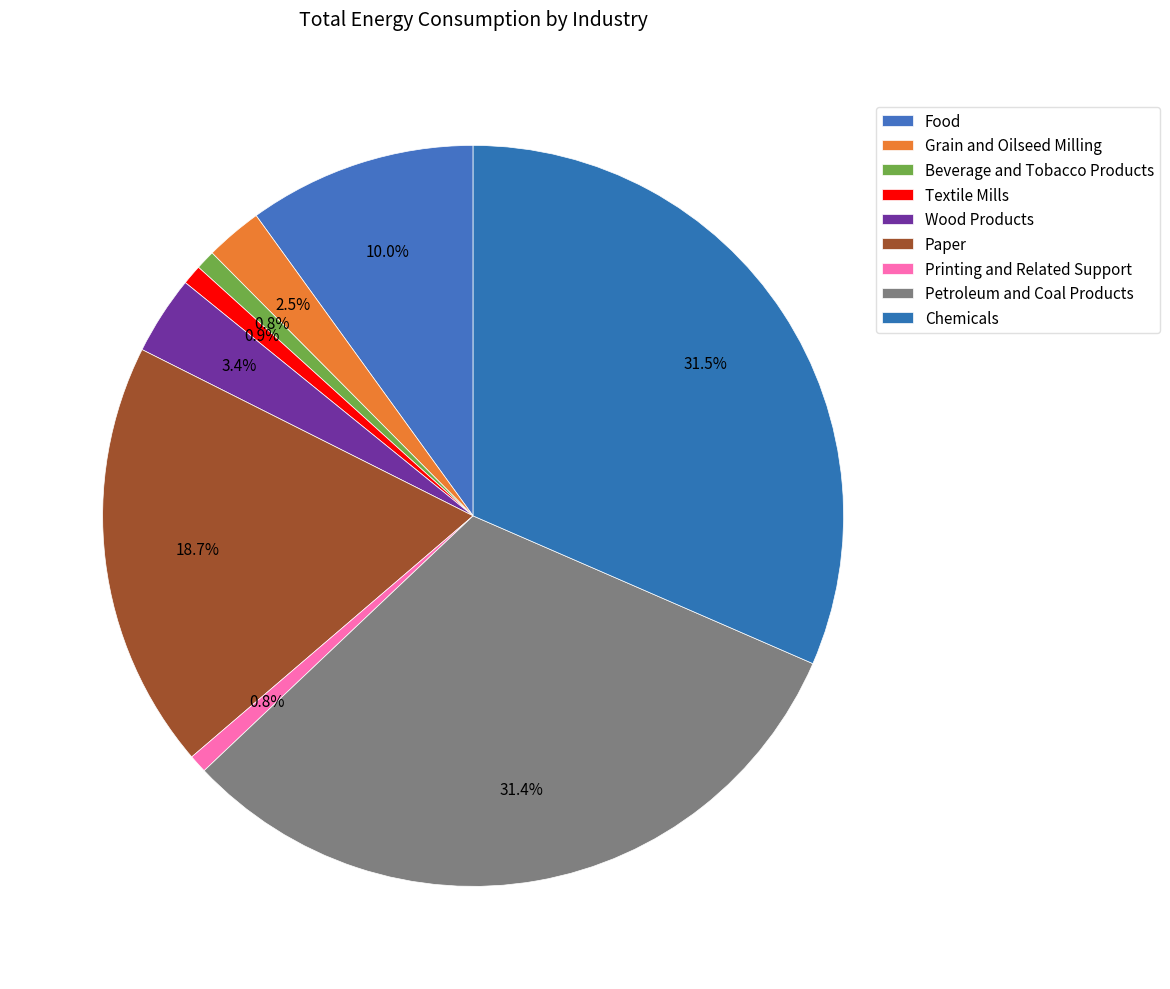

How many slices are in this pie chart?

9